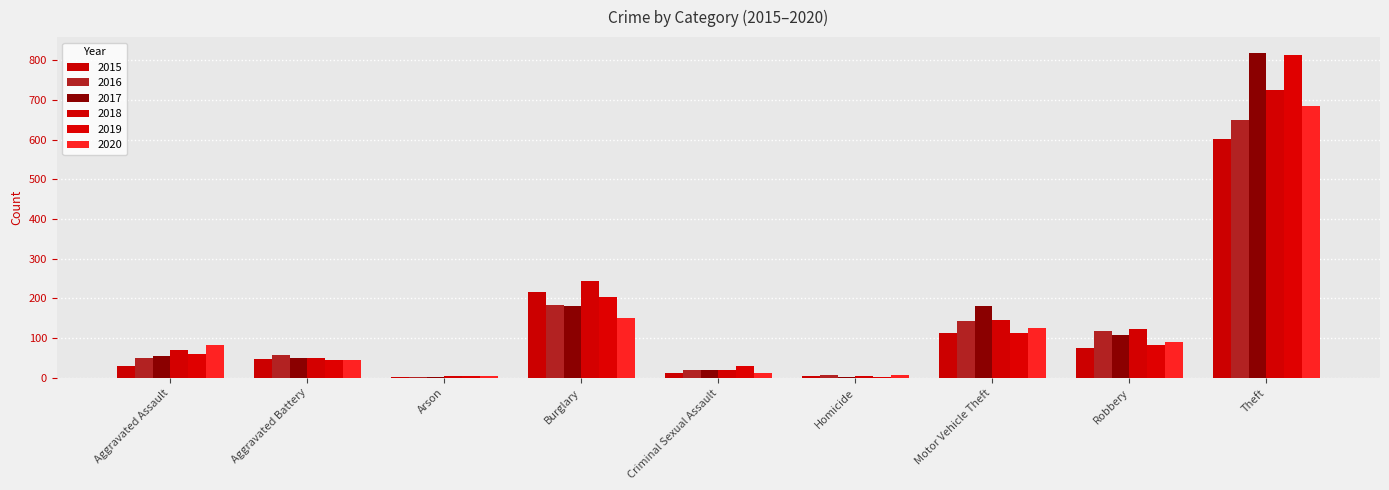

Is it true that 2018 equals 145 at Motor Vehicle Theft?

True